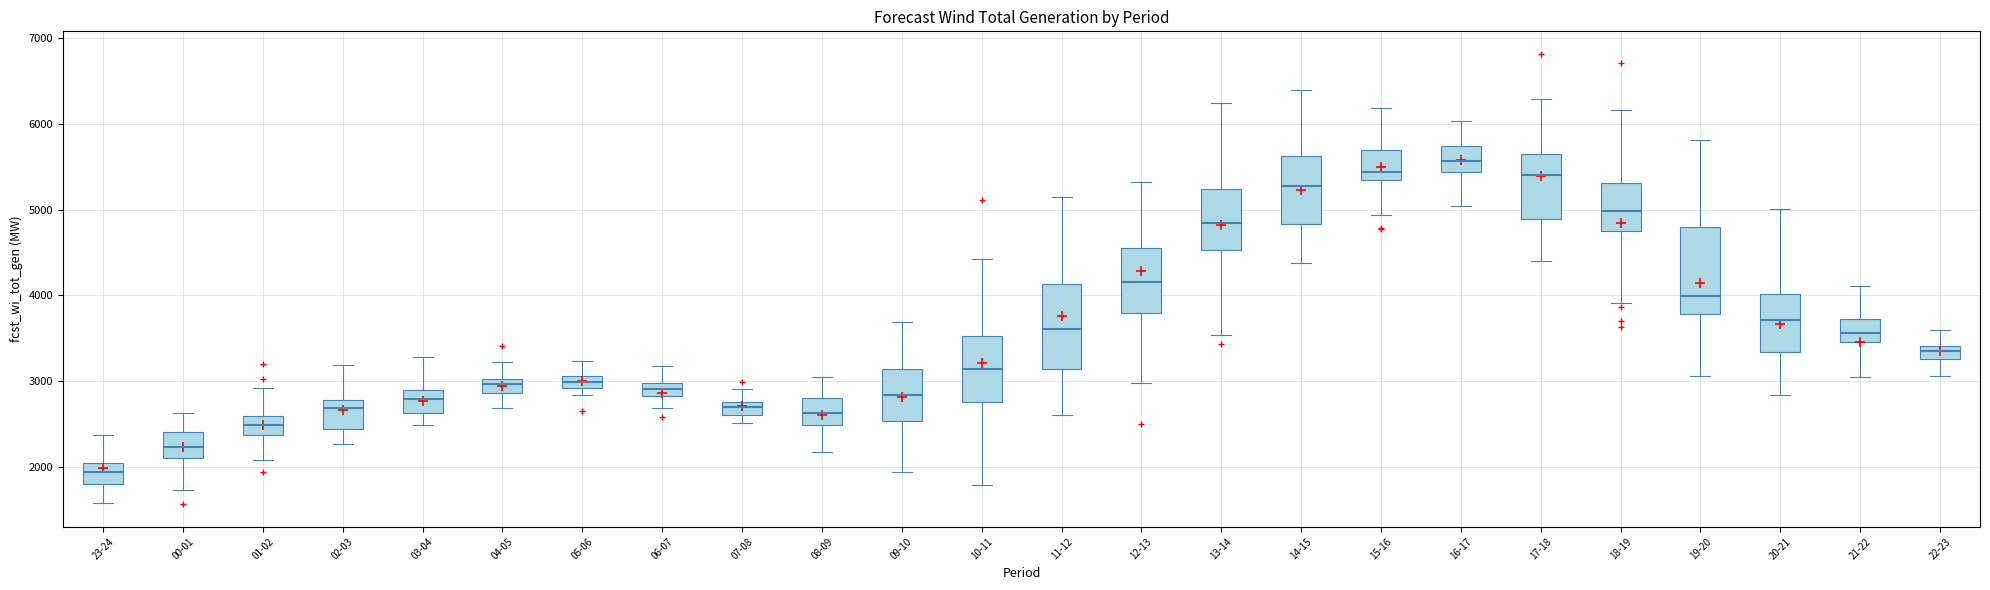

Where is the upper edge of the box for 01-02 on the y-axis? The values are not printed on the chart, so give them approximately, as read against the axis.

2600